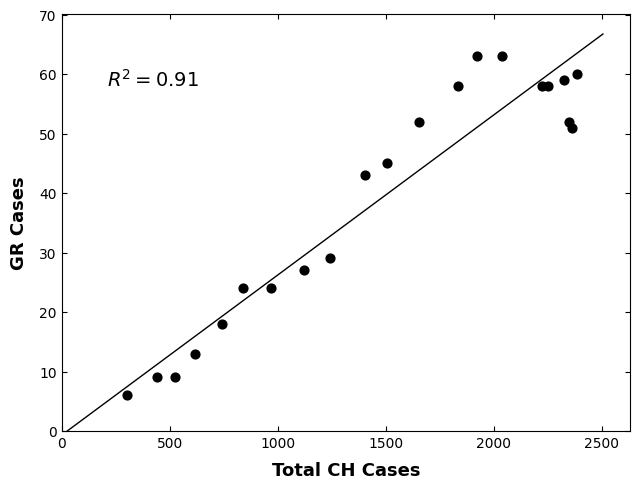

What is the range of X values (max minus min)?

2084